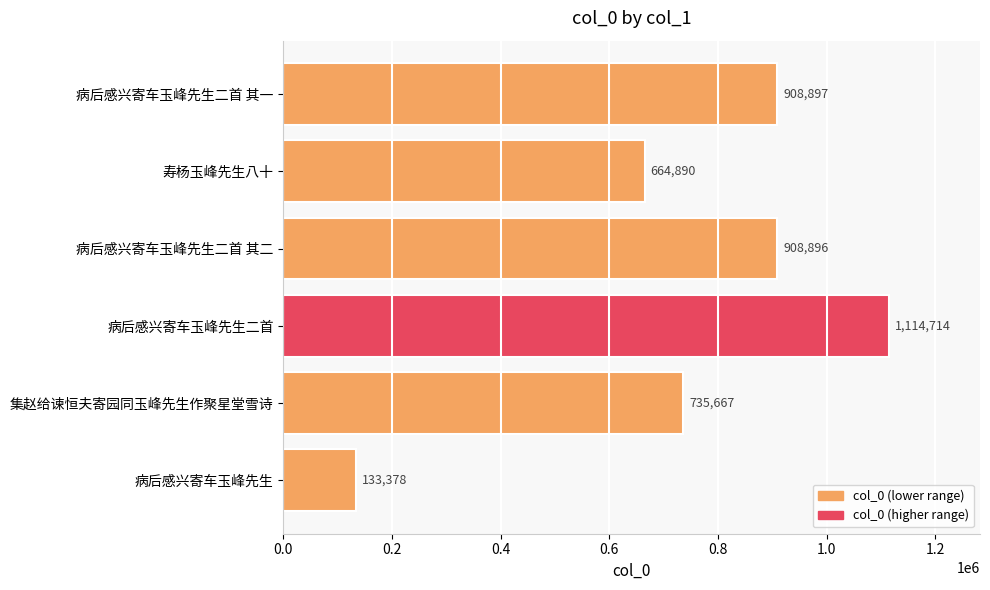

What is the label of the 2nd bar from the top?

寿杨玉峰先生八十